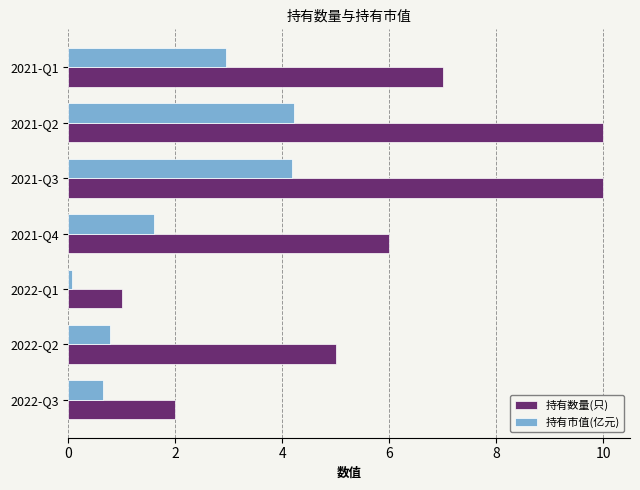

What is the sum of the 持有市值(亿元) values at 2021-Q2 and 2021-Q3?

8.4